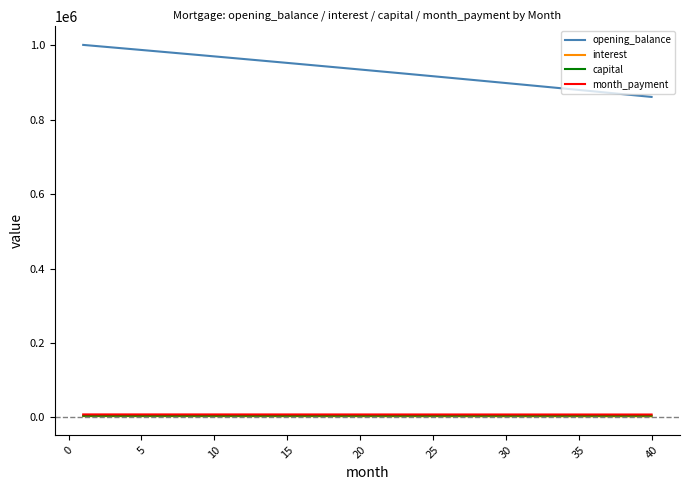

Which series has the largest range (max minus min)?

opening_balance